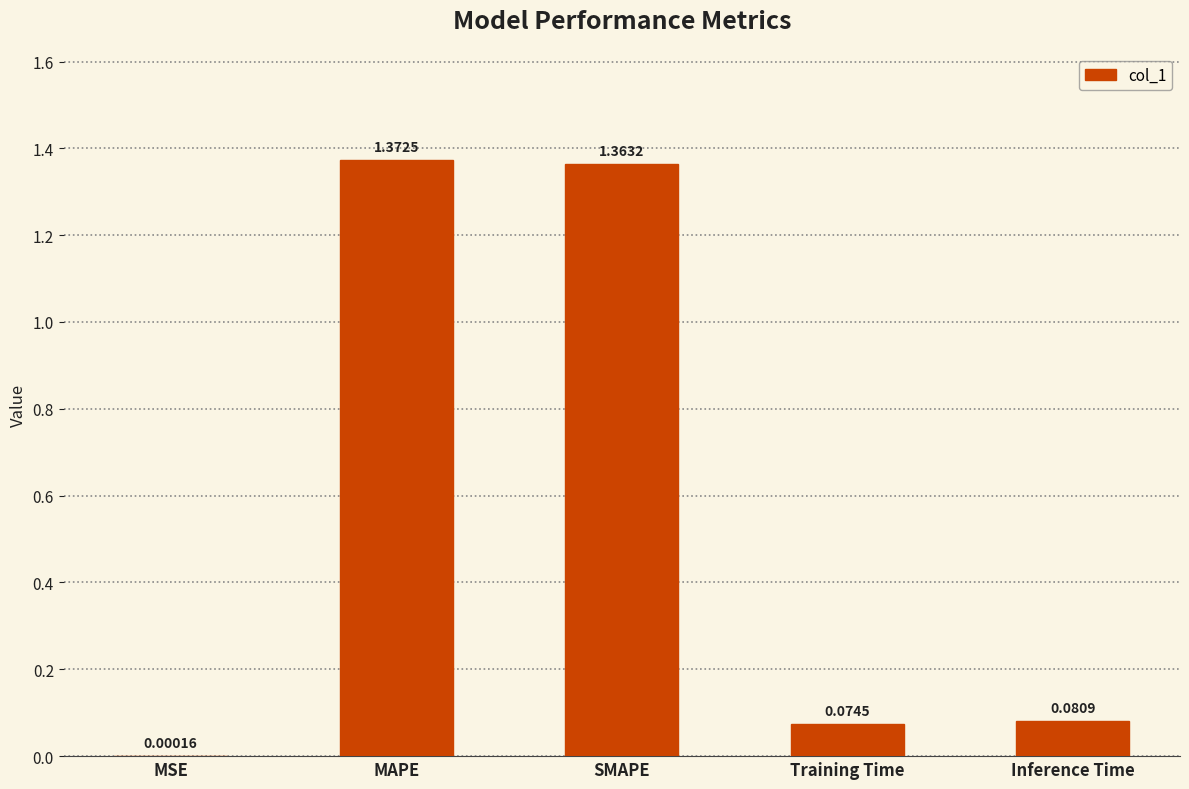

What is the sum of all values?

2.9